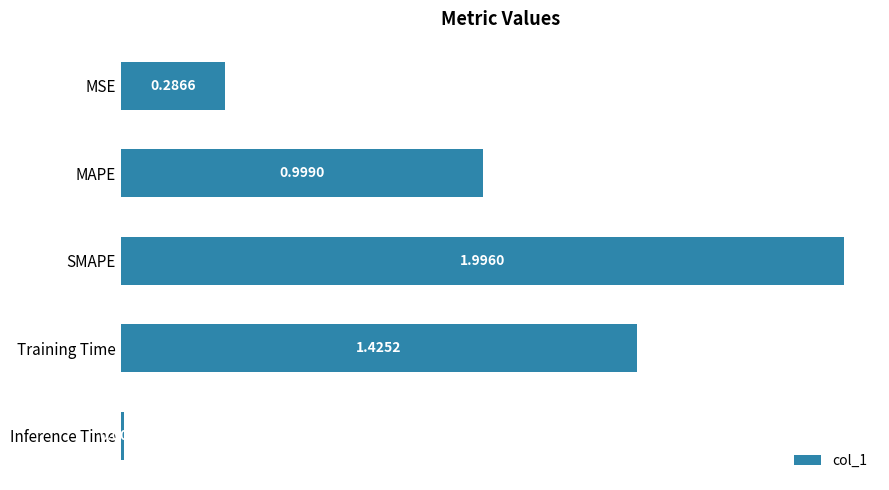

How many data points does each series have?

5